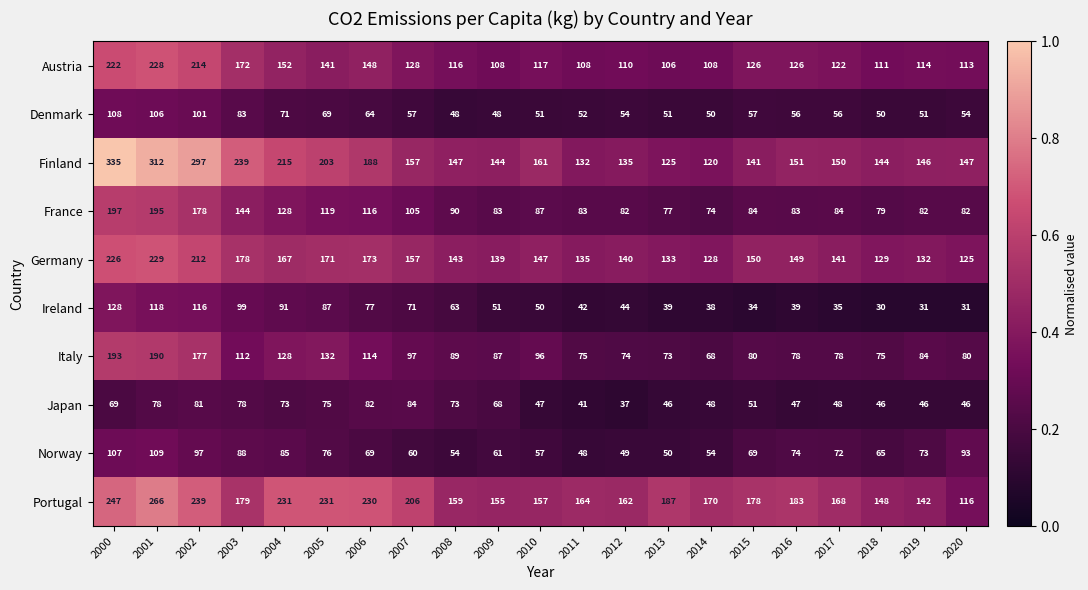

Rank the series at 2008 from lowest to highest value.

Denmark, Norway, Ireland, Japan, Italy, France, Austria, Germany, Finland, Portugal